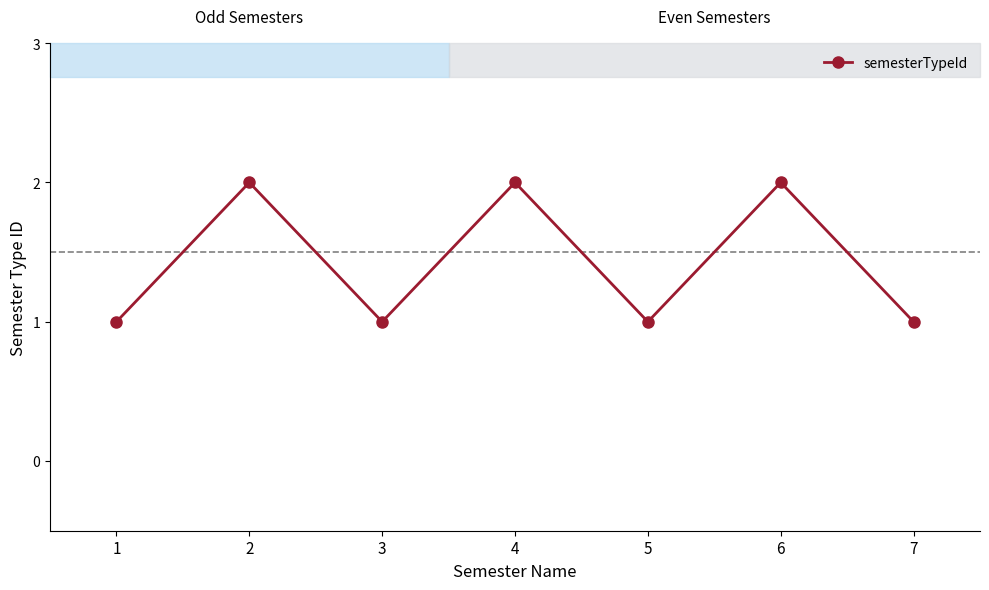

Reading right to left, list all the values displayed in this chart.

7=1	6=2	5=1	4=2	3=1	2=2	1=1